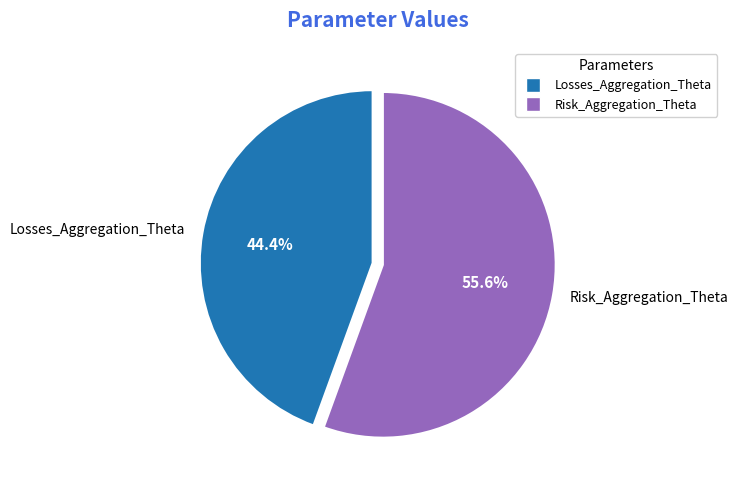

To the nearest percent, what is the difference between the largest and smallest slice percentages?

11%